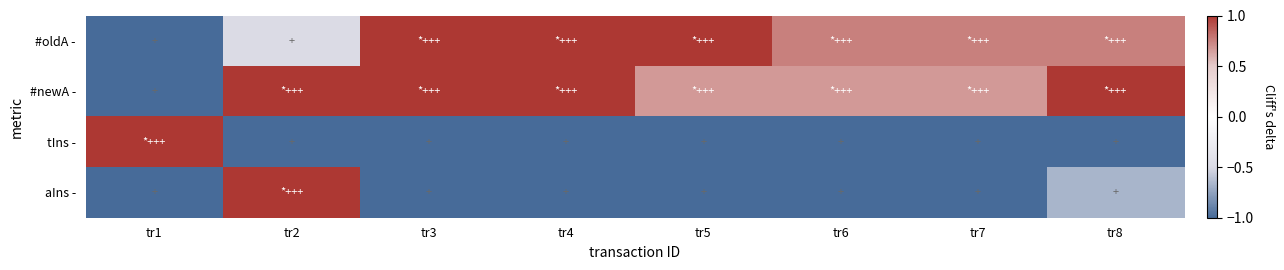

What is the difference between the highest and lowest values at tr3?

2.0